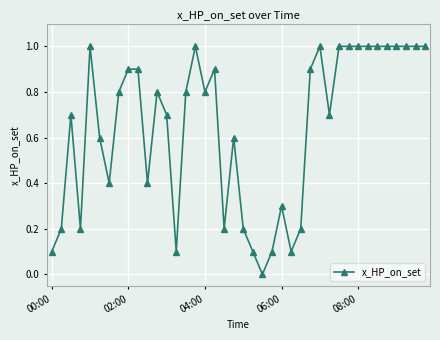

Count the number of values greater than 0.

39